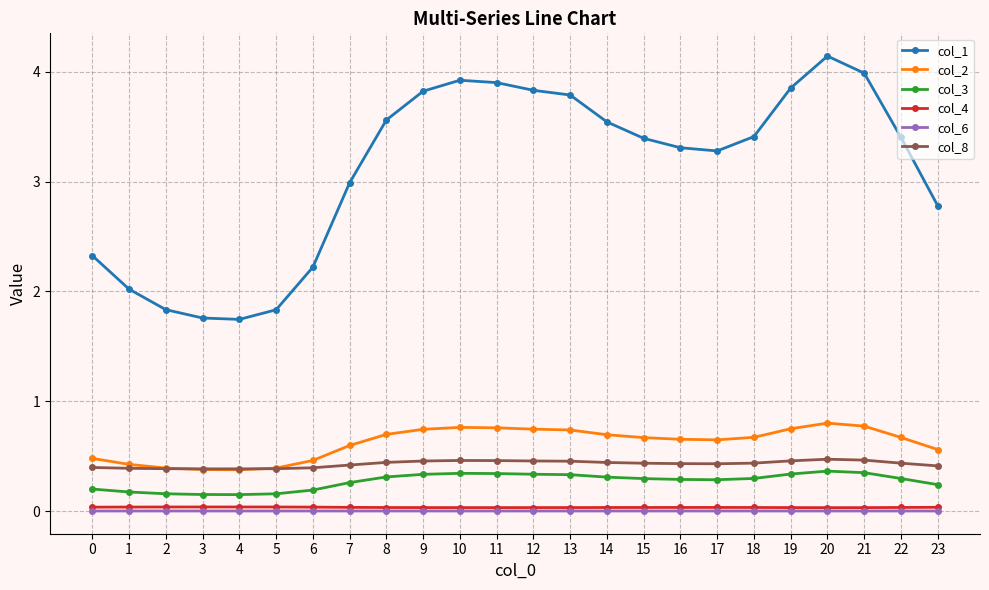

What are all the series names shown in the legend?

col_1, col_2, col_3, col_4, col_6, col_8